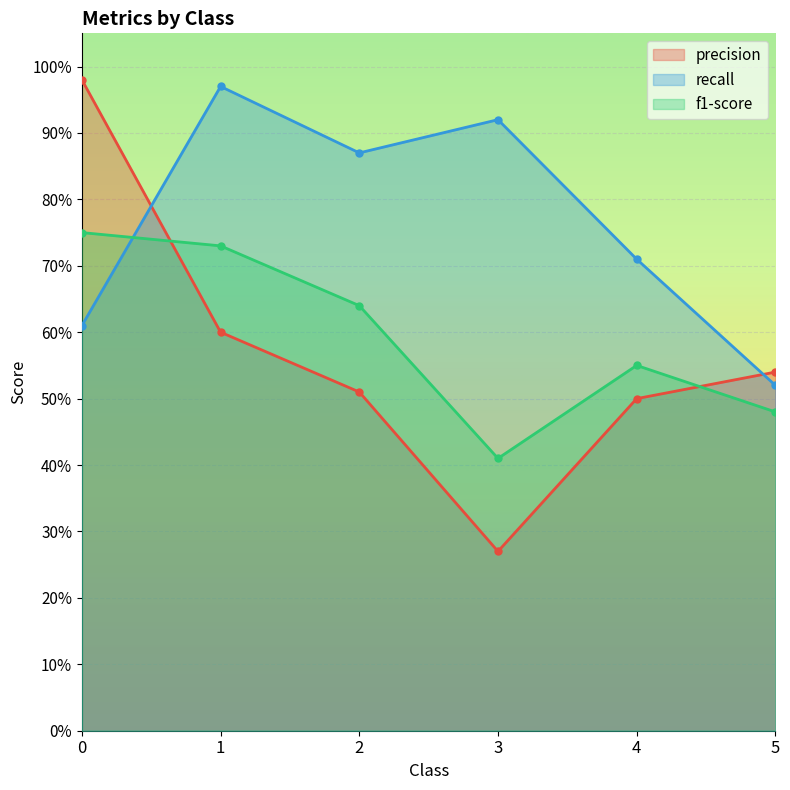

What is the total value across all series at 1?

2.3